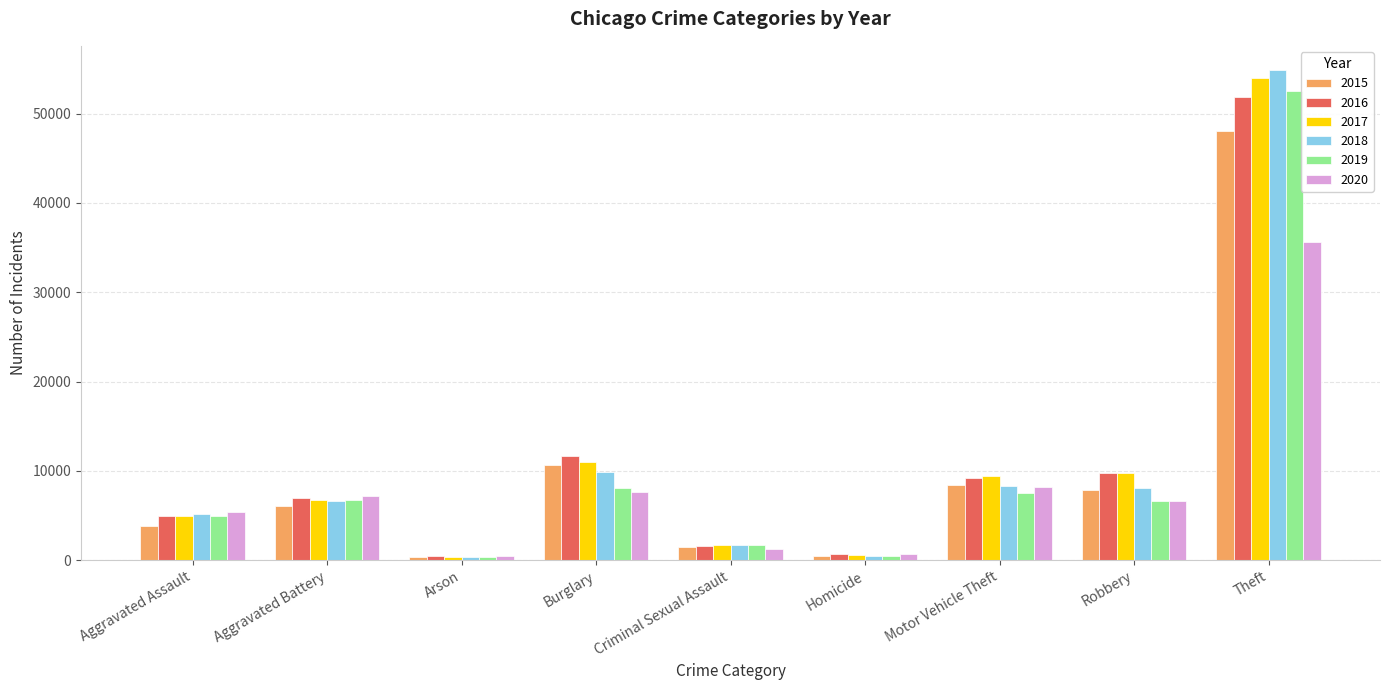

At which category does the chart reach its peak across all series?

Theft